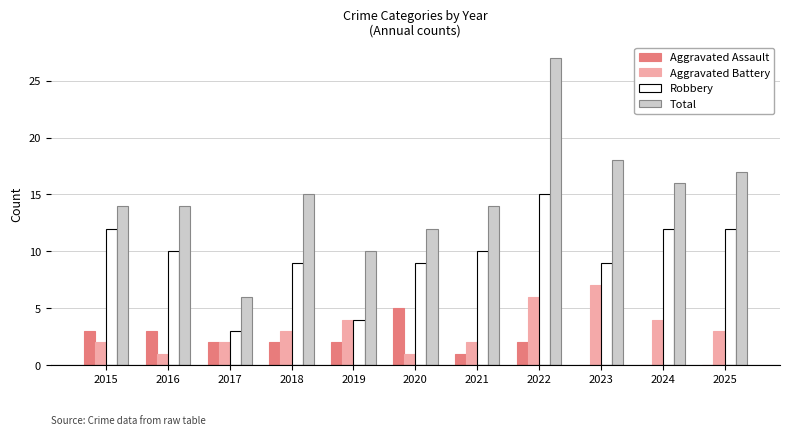

Reading right to left, what are all the values shown in this chart?

Aggravated Assault: 2025=0	2024=0	2023=0	2022=2	2021=1	2020=5	2019=2	2018=2	2017=2	2016=3	2015=3
Aggravated Battery: 2025=3	2024=4	2023=7	2022=6	2021=2	2020=1	2019=4	2018=3	2017=2	2016=1	2015=2
Robbery: 2025=12	2024=12	2023=9	2022=15	2021=10	2020=9	2019=4	2018=9	2017=3	2016=10	2015=12
Total: 2025=17	2024=16	2023=18	2022=27	2021=14	2020=12	2019=10	2018=15	2017=6	2016=14	2015=14